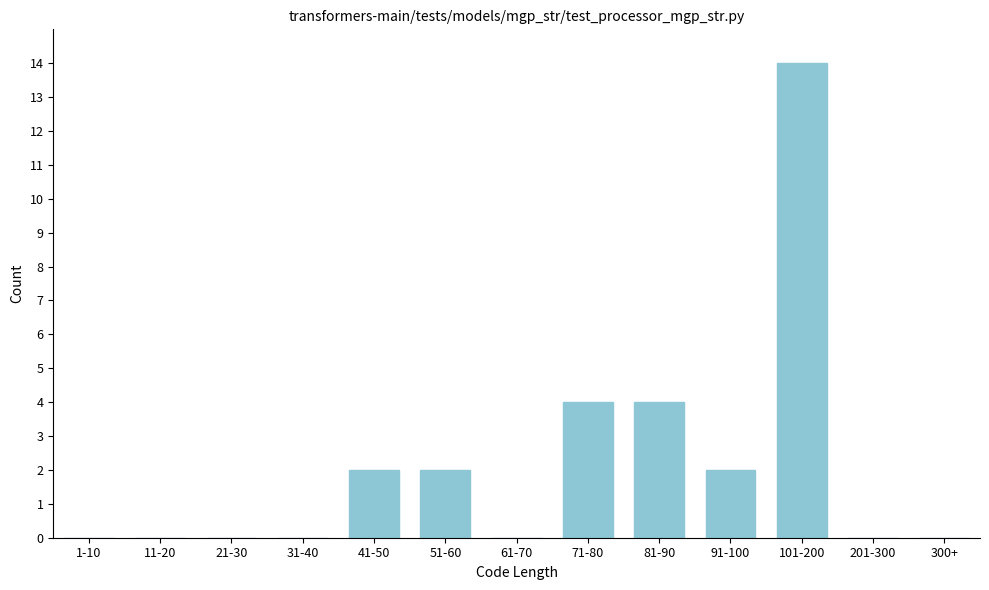

Reading right to left, what are all the values shown in this chart?

300+=0	201-300=0	101-200=14	91-100=2	81-90=4	71-80=4	61-70=0	51-60=2	41-50=2	31-40=0	21-30=0	11-20=0	1-10=0